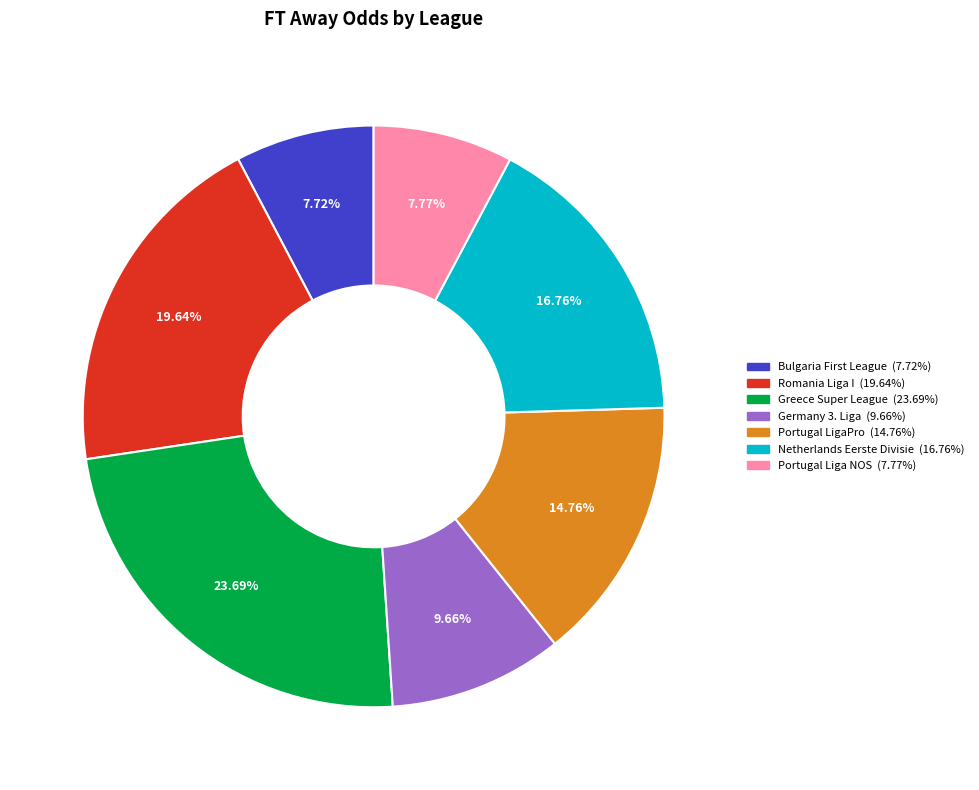

Is there any slice that represents more than half of the pie?

No